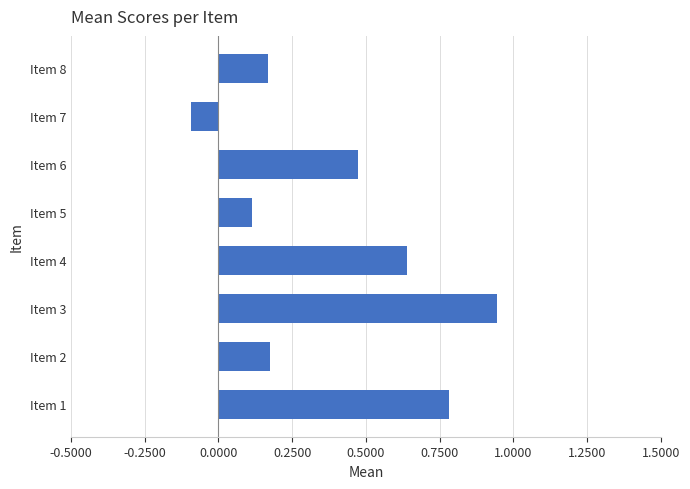

At which category does the chart reach its peak across all series?

Item 3